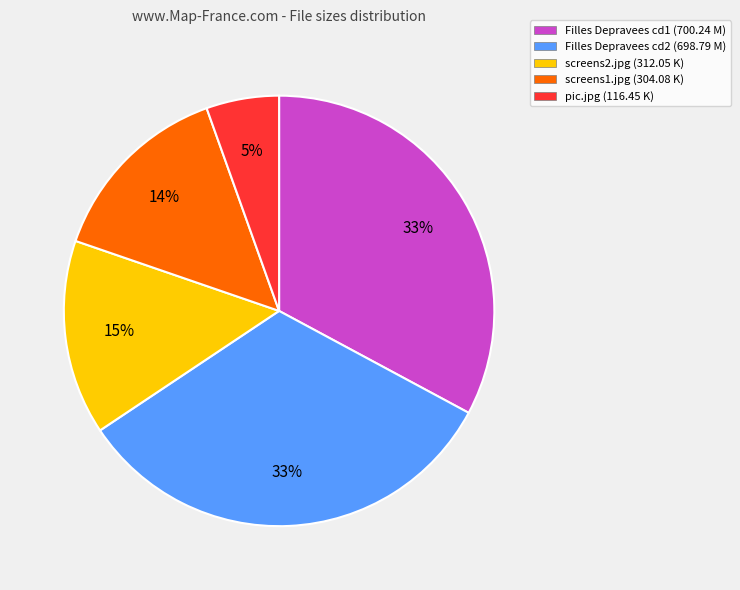

Is there a majority slice in this chart?

No